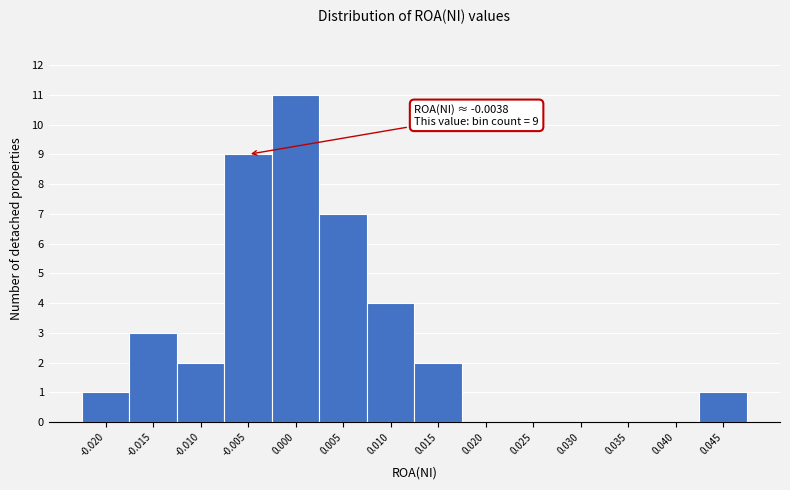

Reading right to left, transcribe all the data shown in this chart.

0.045=1	0.040=0	0.035=0	0.030=0	0.025=0	0.020=0	0.015=2	0.010=4	0.005=7	0.000=11	-0.005=9	-0.010=2	-0.015=3	-0.020=1